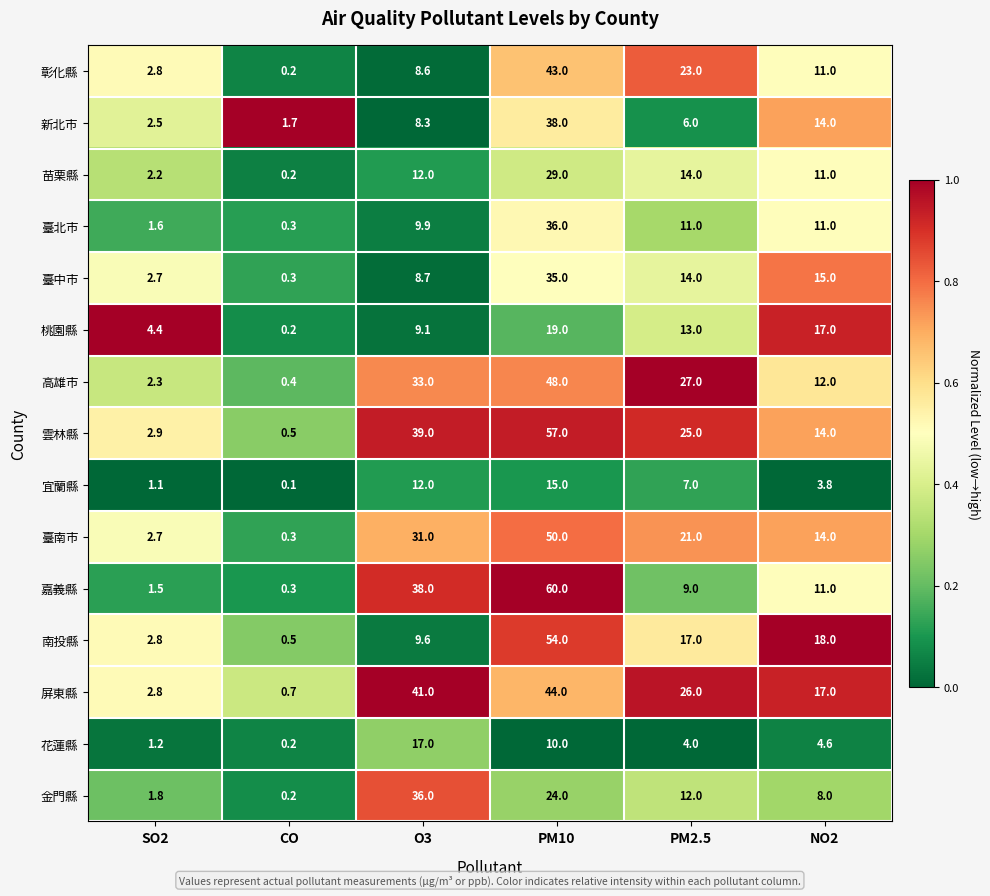

The 雲林縣 series shows 0.9 at SO2. True or false?

False